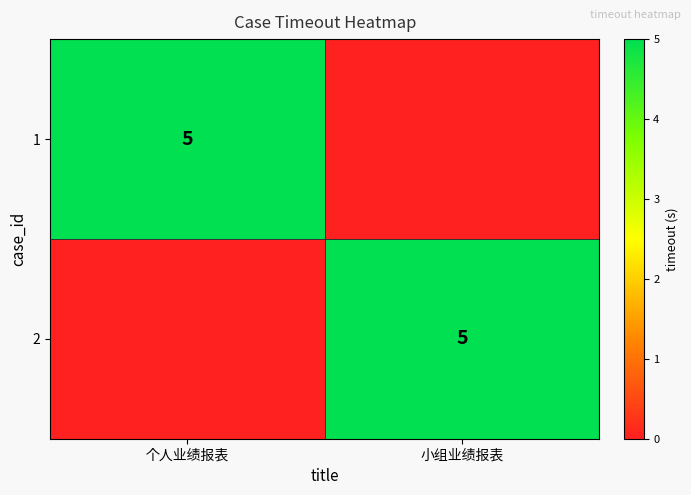

The 2 series shows 5 at 小组业绩报表. True or false?

True